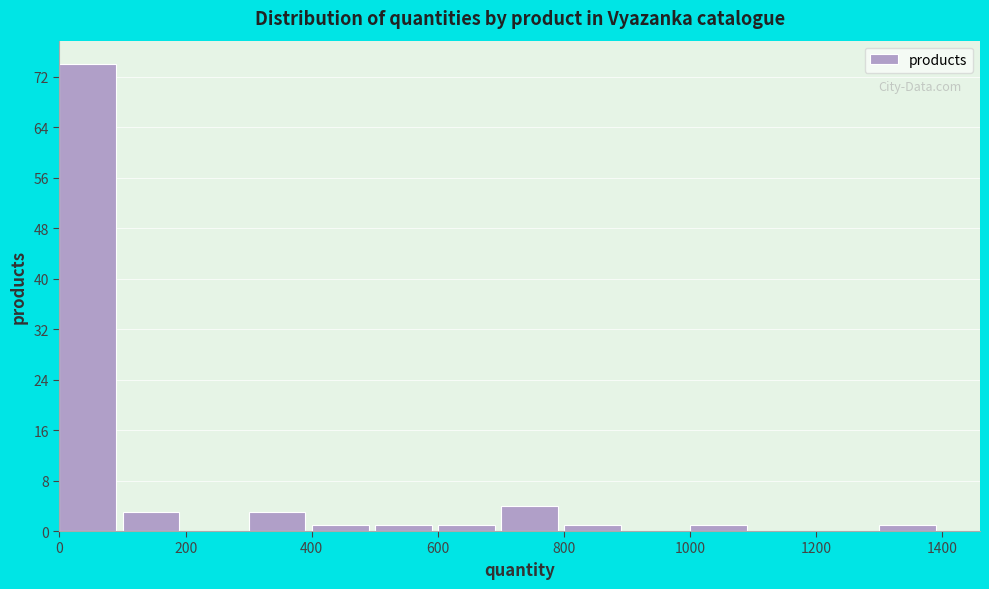

Which range on the x-axis has the tallest bar?

0 to 100